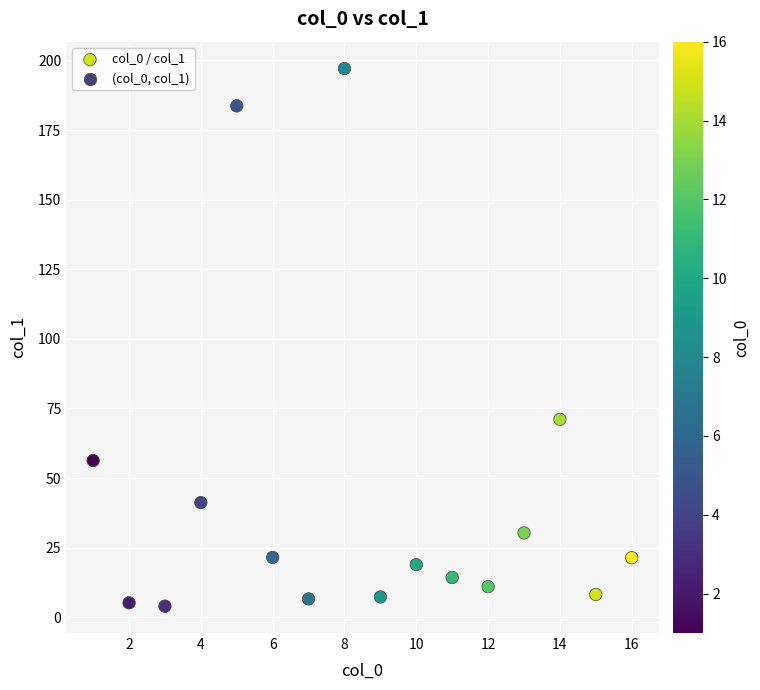

What is the range of Y values (max minus min)?

193.1